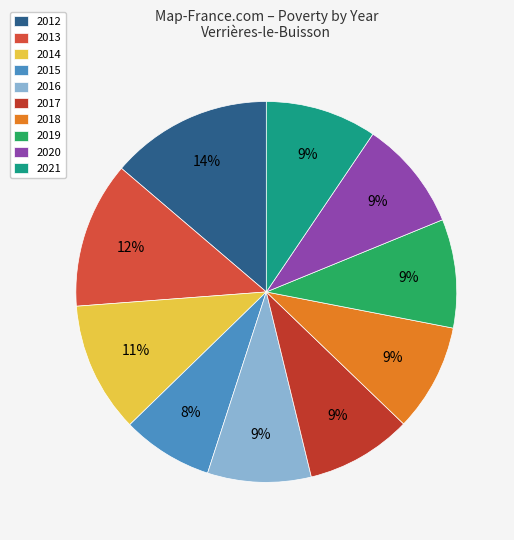

What is the largest slice in the pie chart?

2012